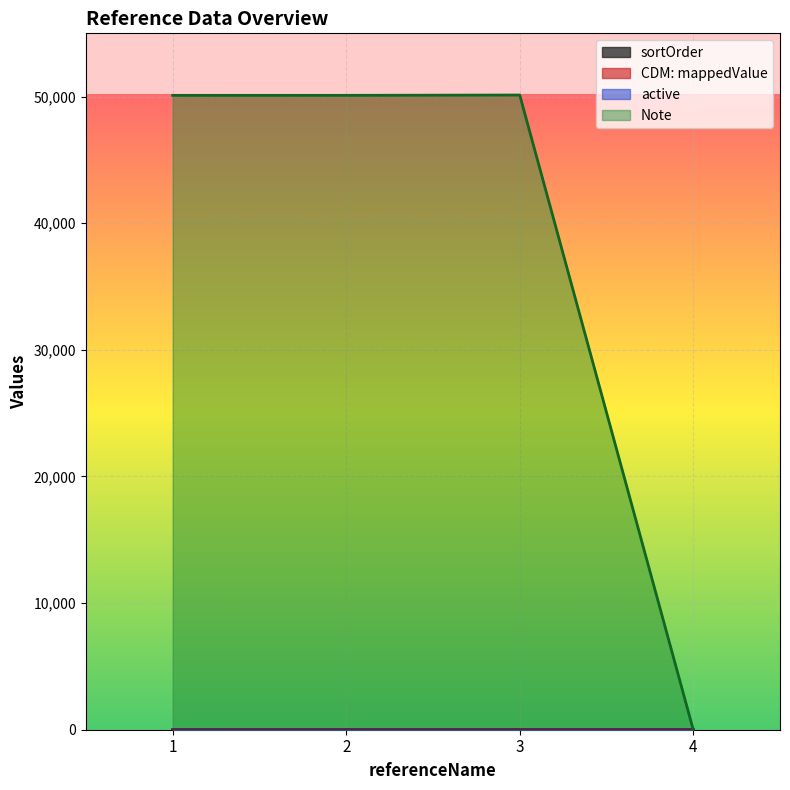

What is the value of the CDM: mappedValue point at the 3rd from the left?

3